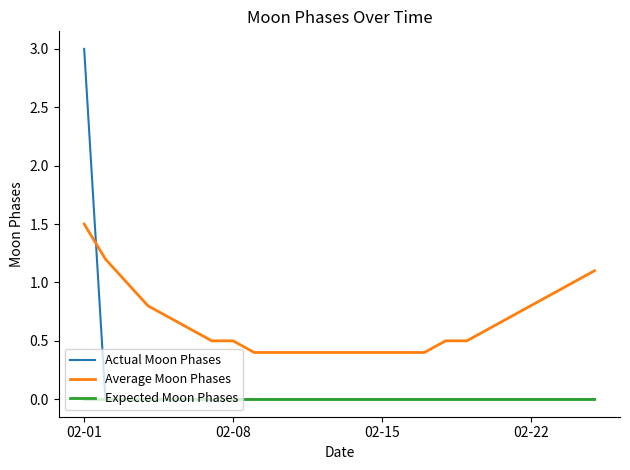

True or false: Expected Moon Phases and Average Moon Phases cross at least once.

False